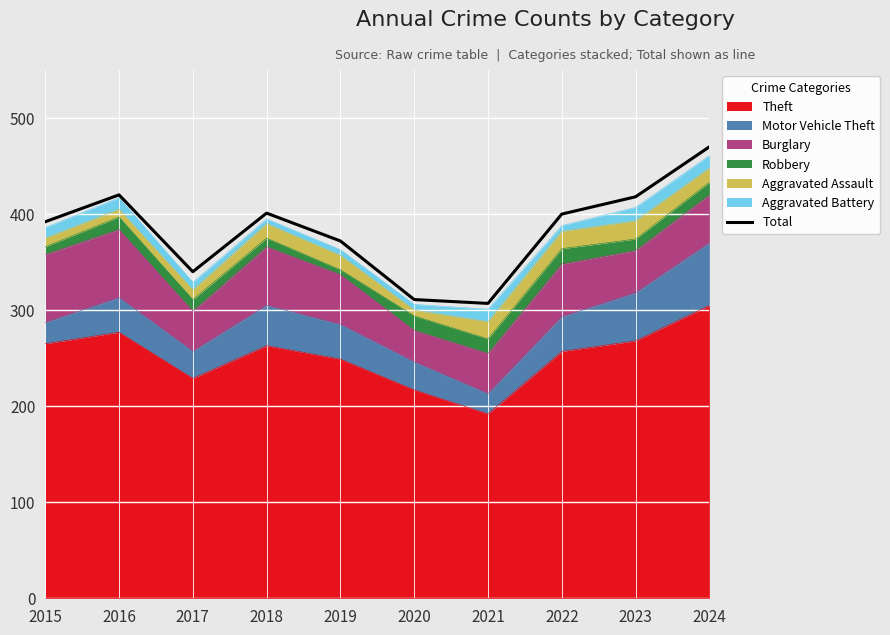

Reading left to right, what are all the values shown in this chart?

2015=392	2016=420	2017=340	2018=401	2019=372	2020=311	2021=307	2022=400	2023=418	2024=470